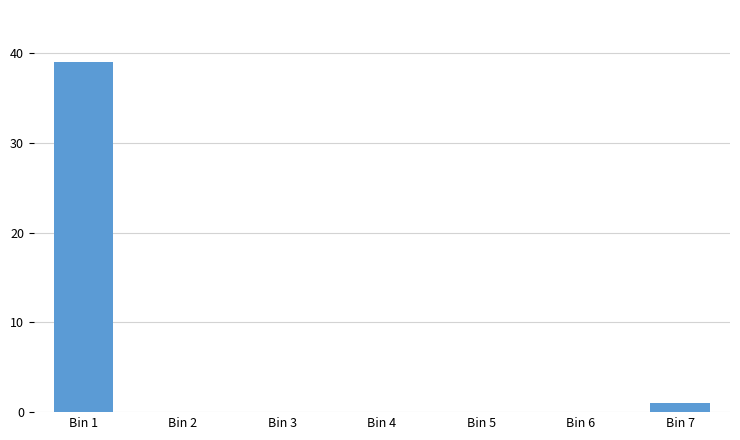

Reading left to right, list all the values displayed in this chart.

Bin 1=39	Bin 2=0	Bin 3=0	Bin 4=0	Bin 5=0	Bin 6=0	Bin 7=1